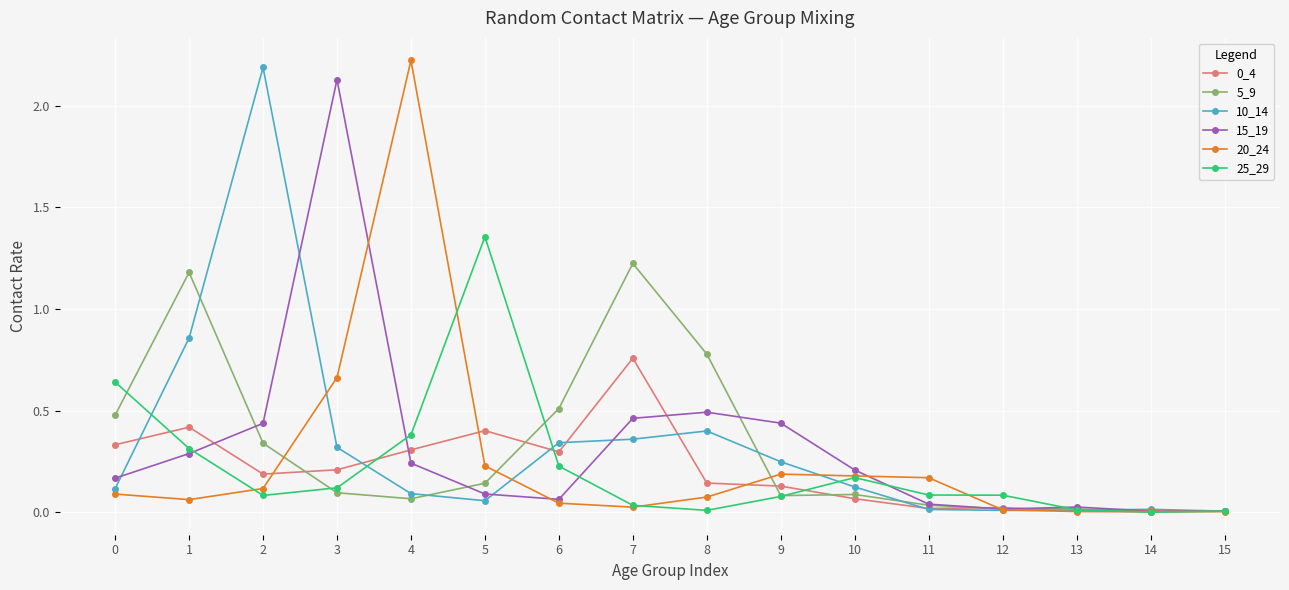

At how many categories does at least one series exceed 1?

6